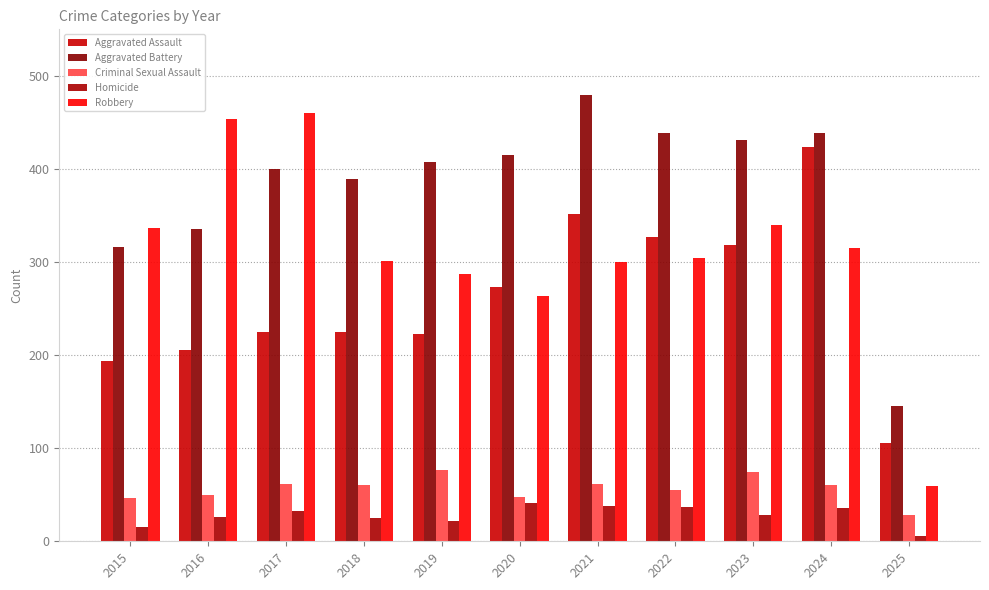

List the labels in order of Robbery value, smallest first.

2025, 2020, 2019, 2021, 2018, 2022, 2024, 2015, 2023, 2016, 2017